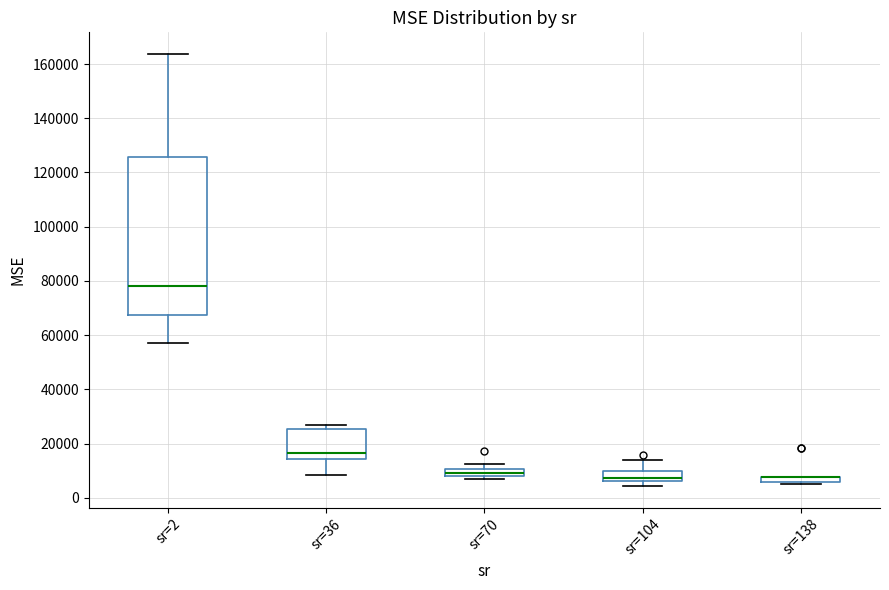

Where is the upper edge of the box for sr=138 on the y-axis? The values are not printed on the chart, so give them approximately, as read against the axis.

8000